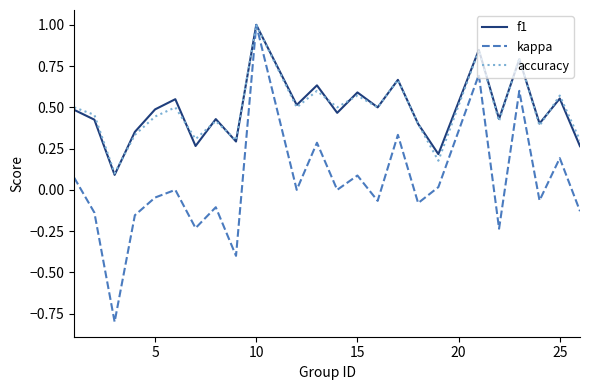

What is the greatest value displayed?

1.0